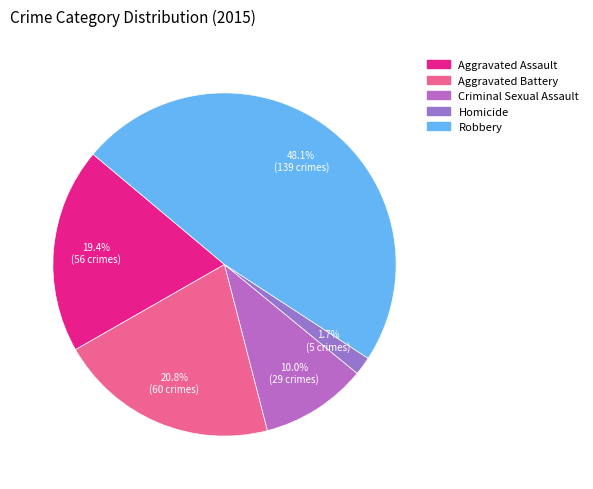

How many slices are in this pie chart?

5